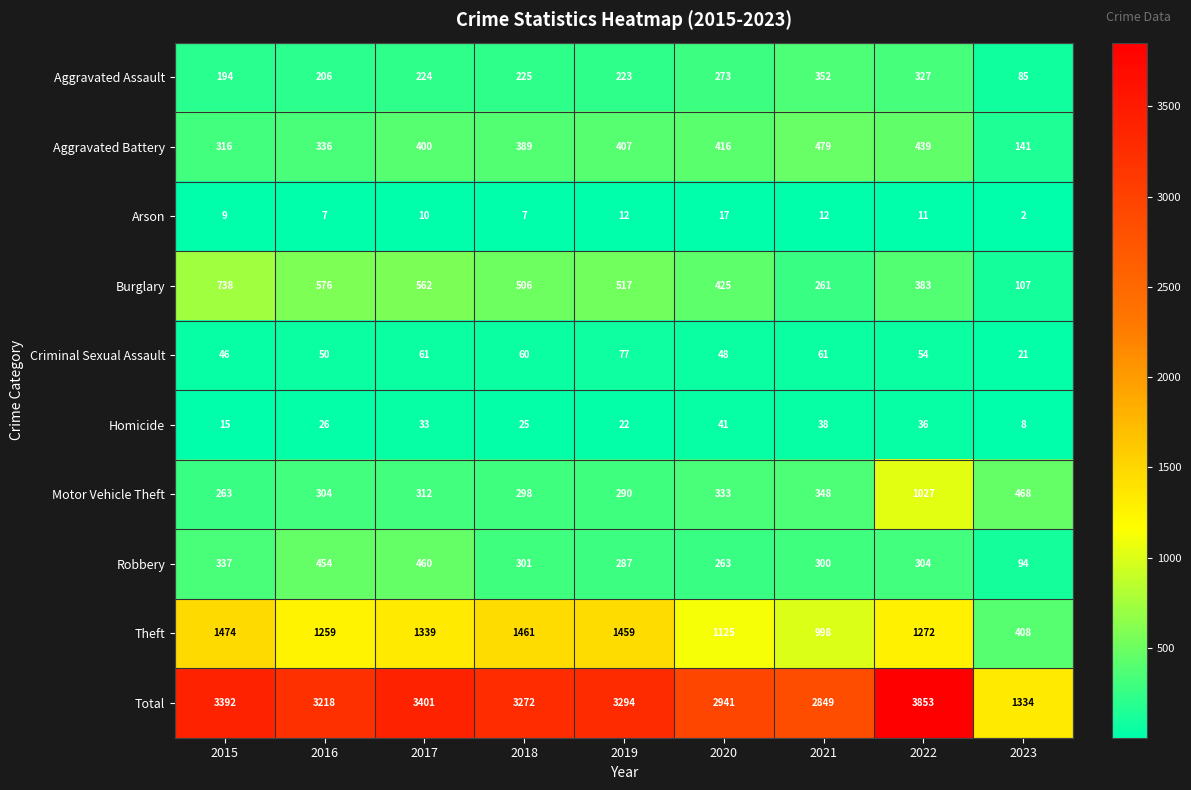

The value of Aggravated Assault at 2019 is 223. True or false?

True